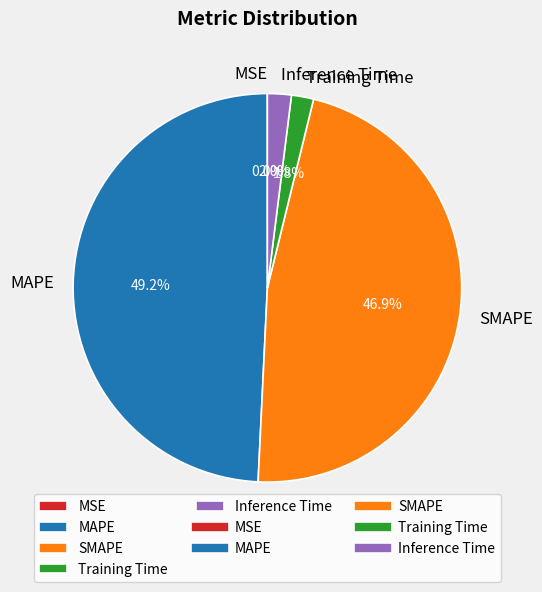

Which slice is the largest?

MAPE